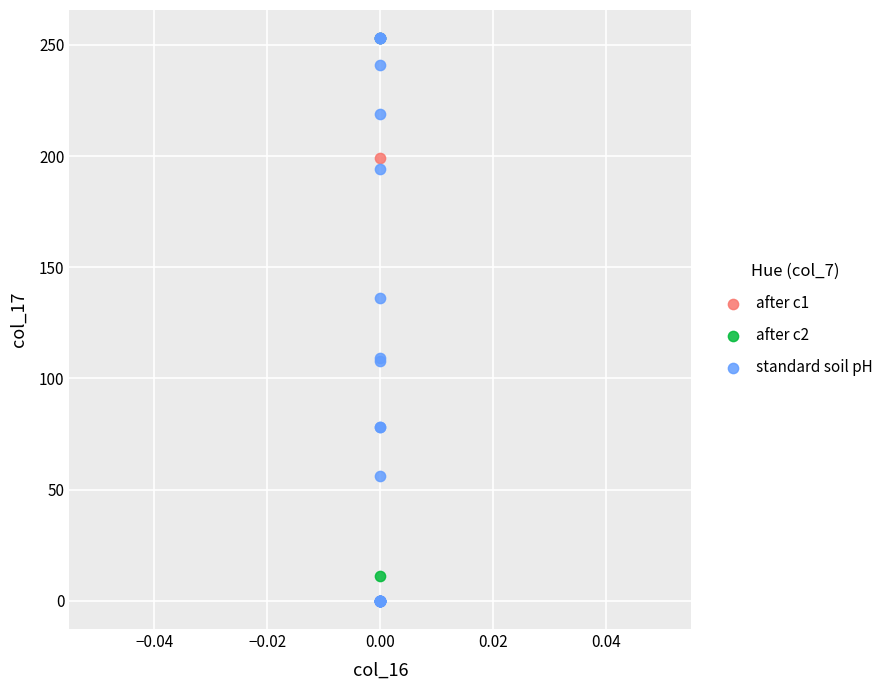

What are all the series names shown in the legend?

after c1, after c2, standard soil pH